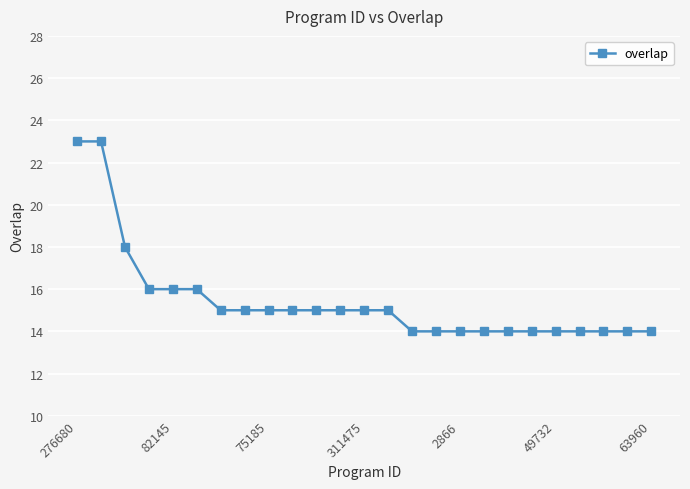

What is the value of the 12th point from the left?

15